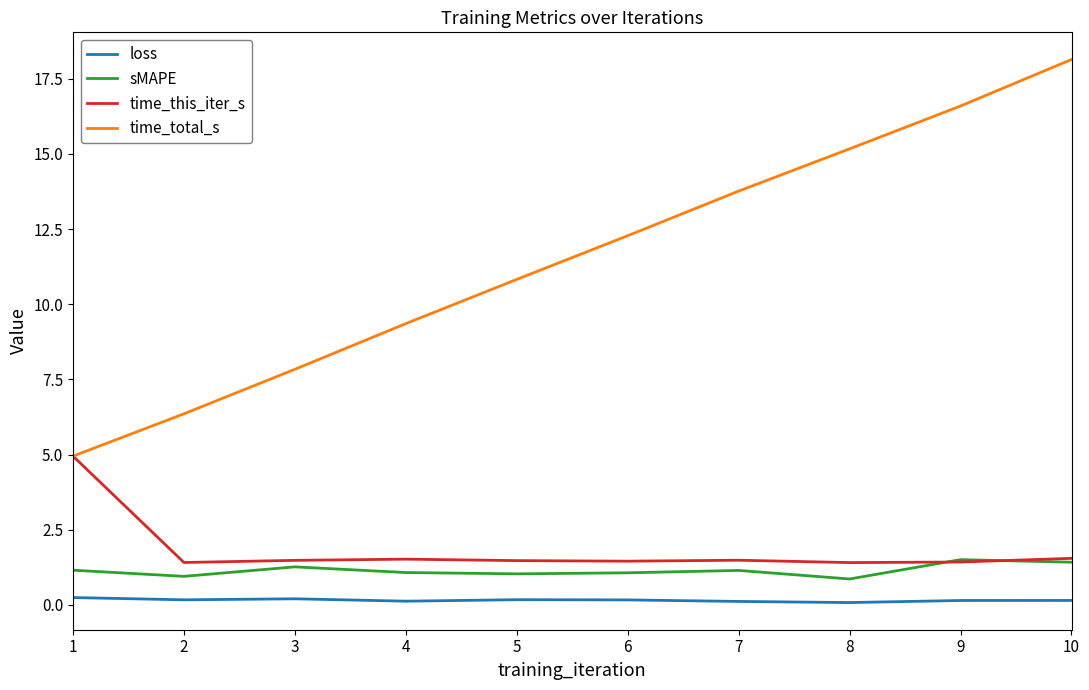

Which series changed the most between 3 and 7?

time_total_s